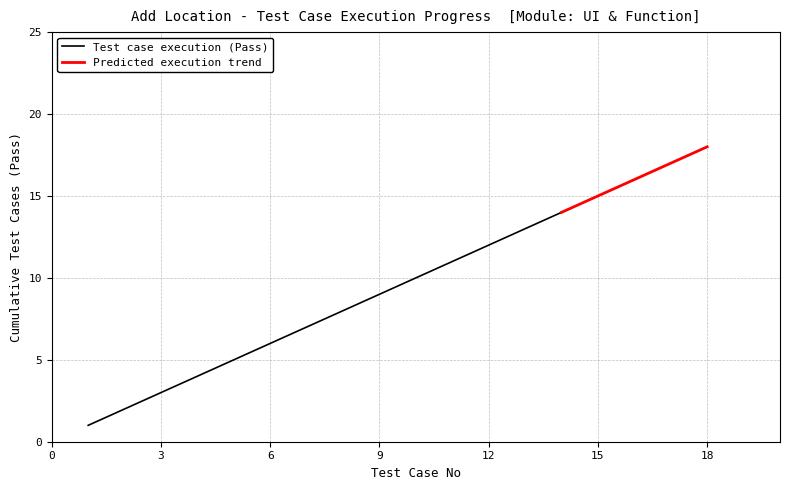

How many lines are shown in the chart?

2